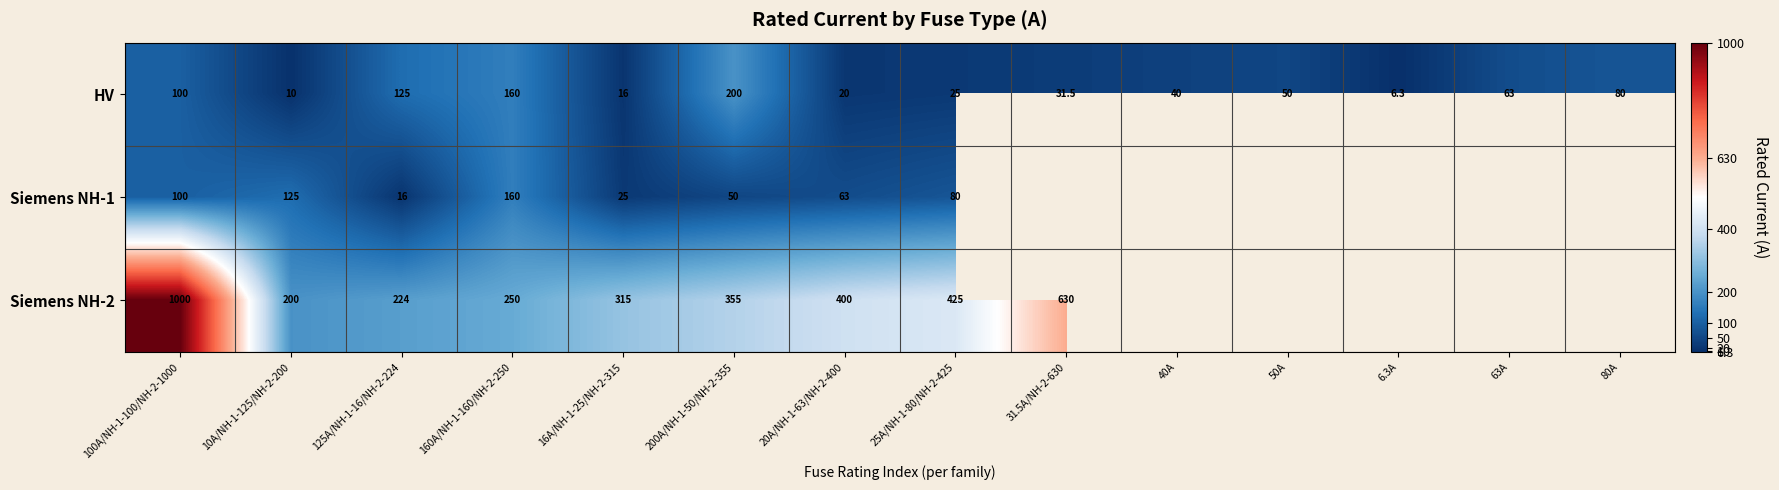

Is it true that Siemens NH-2 equals 425.0 at 25A/NH-1-80/NH-2-425?

True